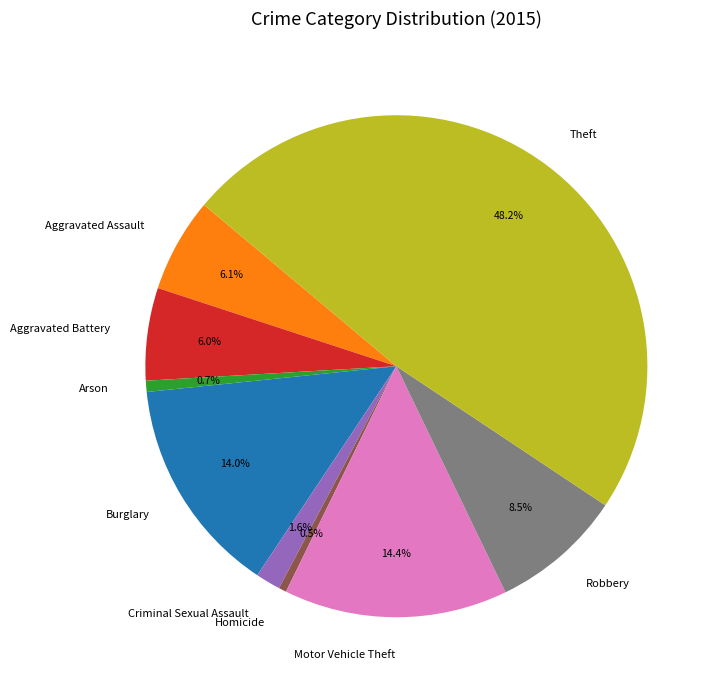

Is the sum of Motor Vehicle Theft and Homicide greater than half?

No